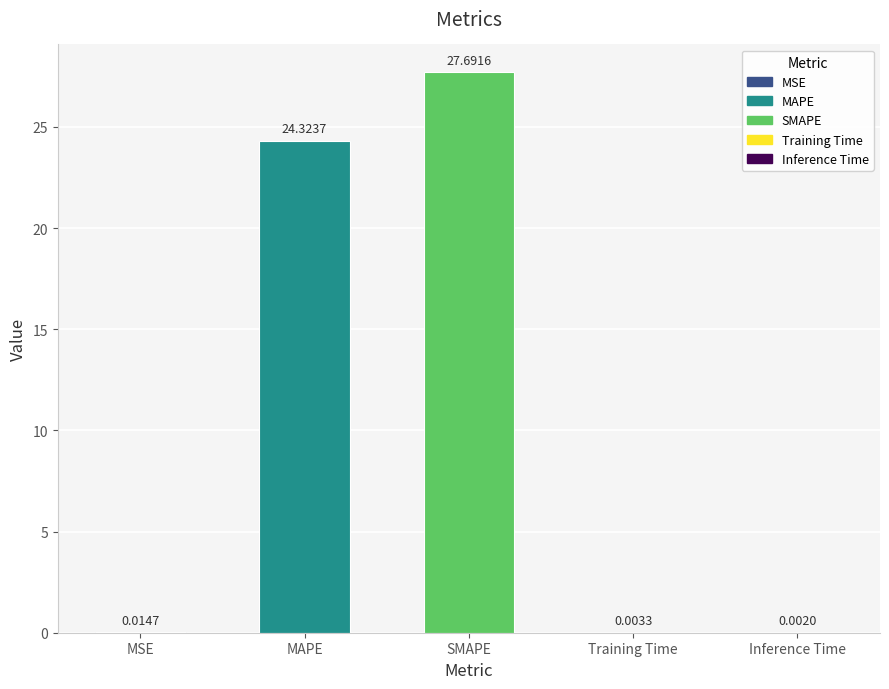

Where is the data nearest to the value 13?

MAPE